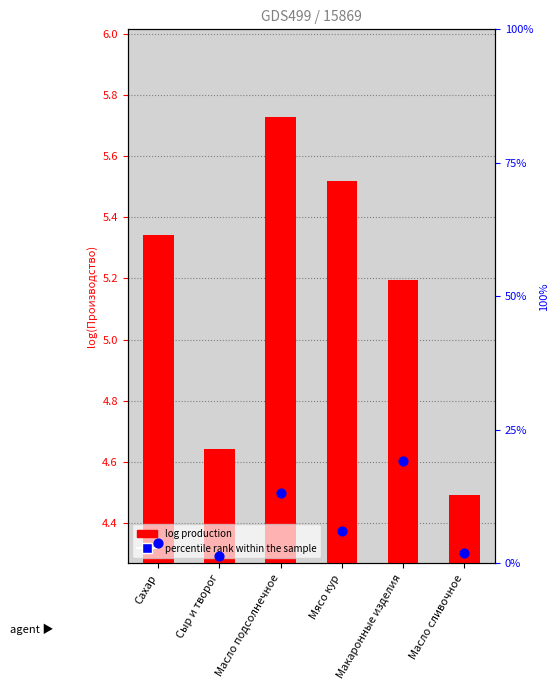

Which series has the widest spread of Y values?

percentile rank within the sample